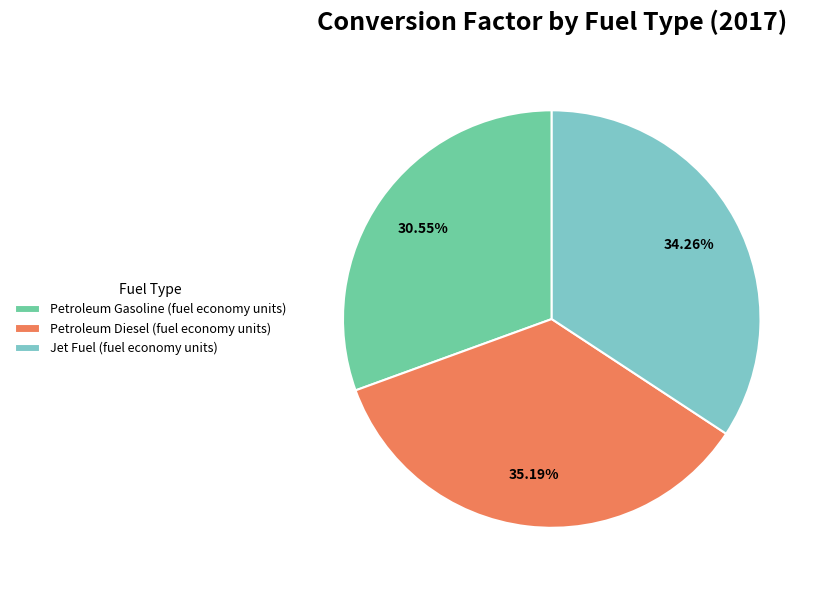

Is there any slice that represents more than half of the pie?

No